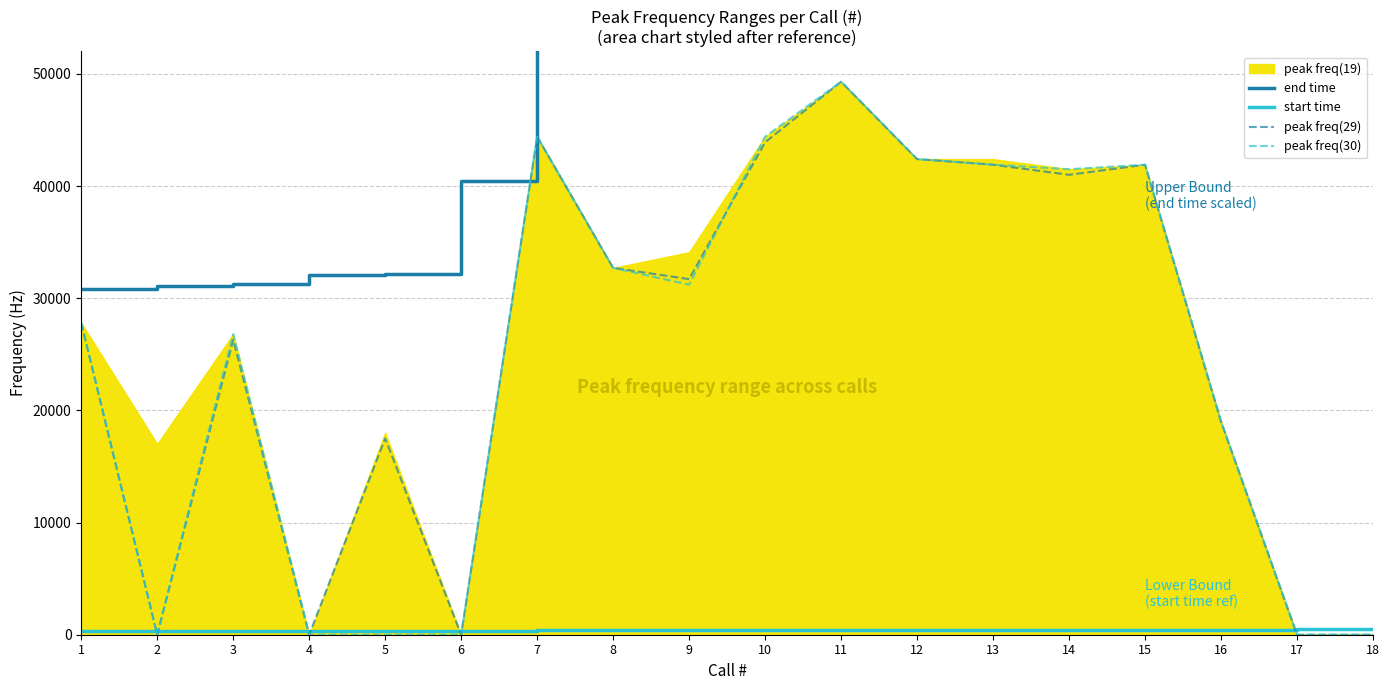

What is the value of the start time point at the 5th from the left?

314.7